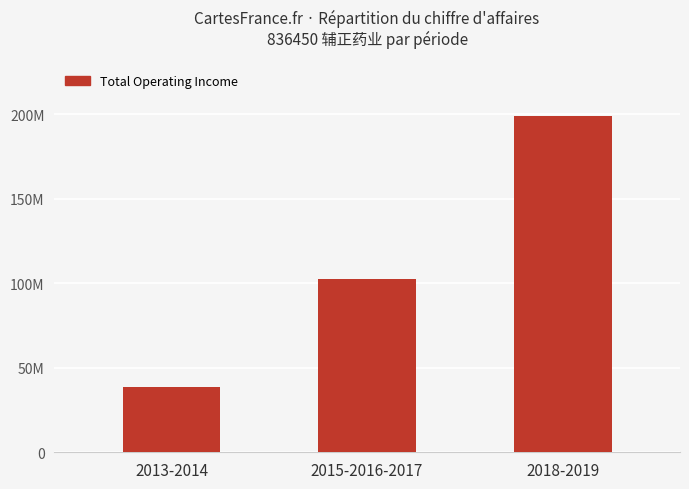

Are the bars horizontal?

No